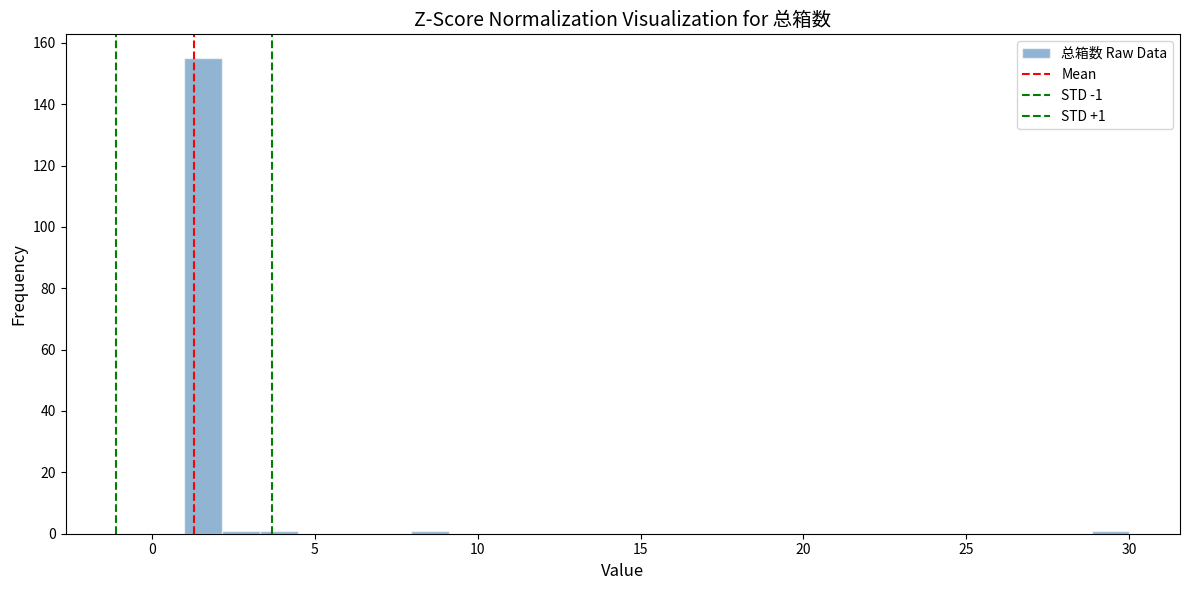

Read against the x-axis, roughly where is the centre of the tallest bar?

1.5